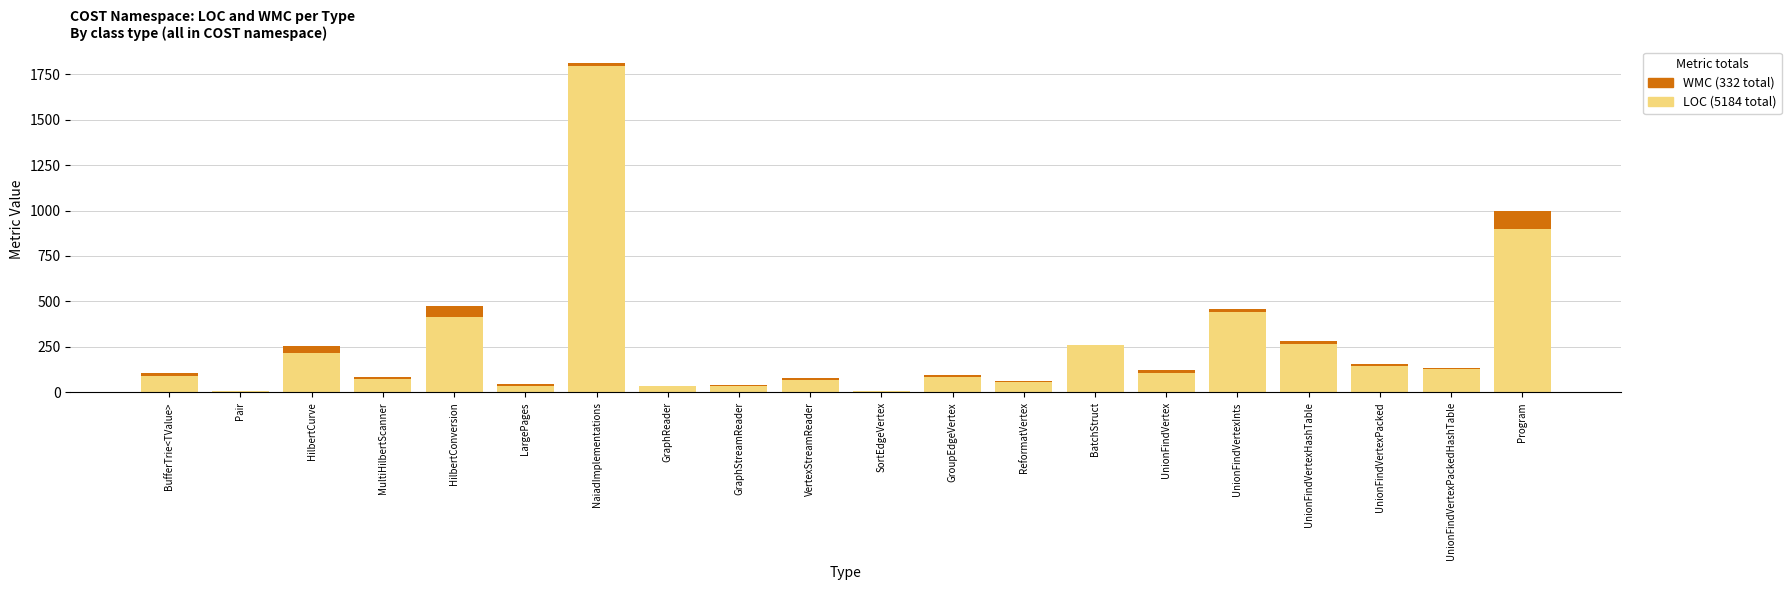

At which category is the sum across all series the highest?

NaiadImplementations